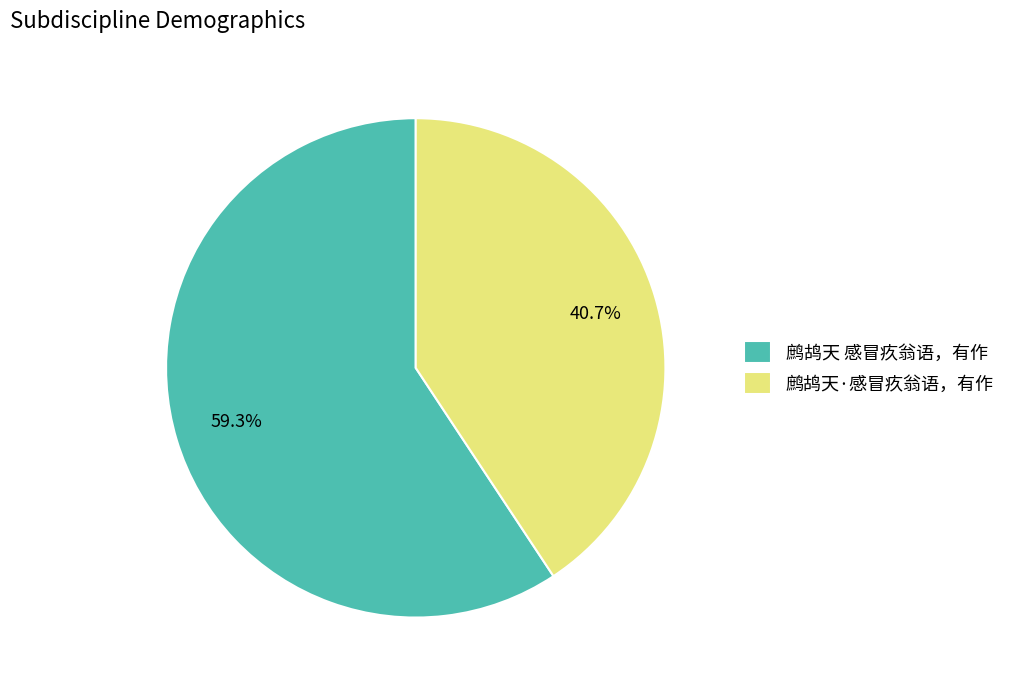

Combined, do 鹧鸪天 感冒疚翁语，有作 and 鹧鸪天·感冒疚翁语，有作 account for over 50%?

Yes